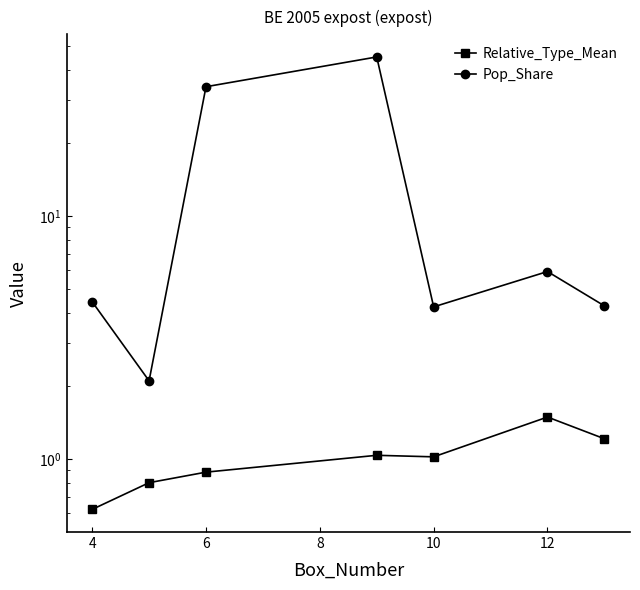

Is this an area chart (filled region under the line)?

No